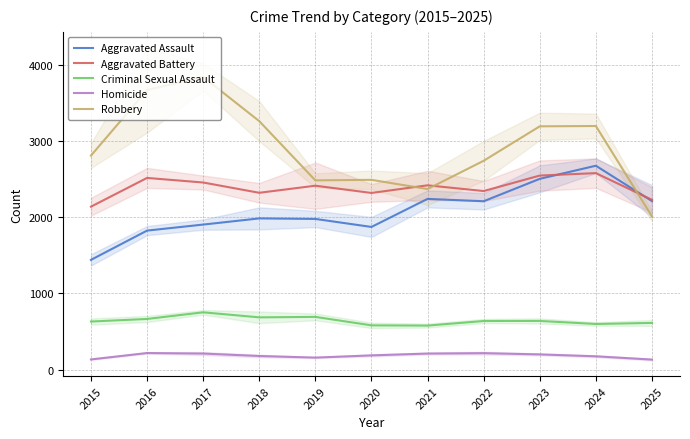

What is the value of the Aggravated Battery point at the 4th from the left?

2320